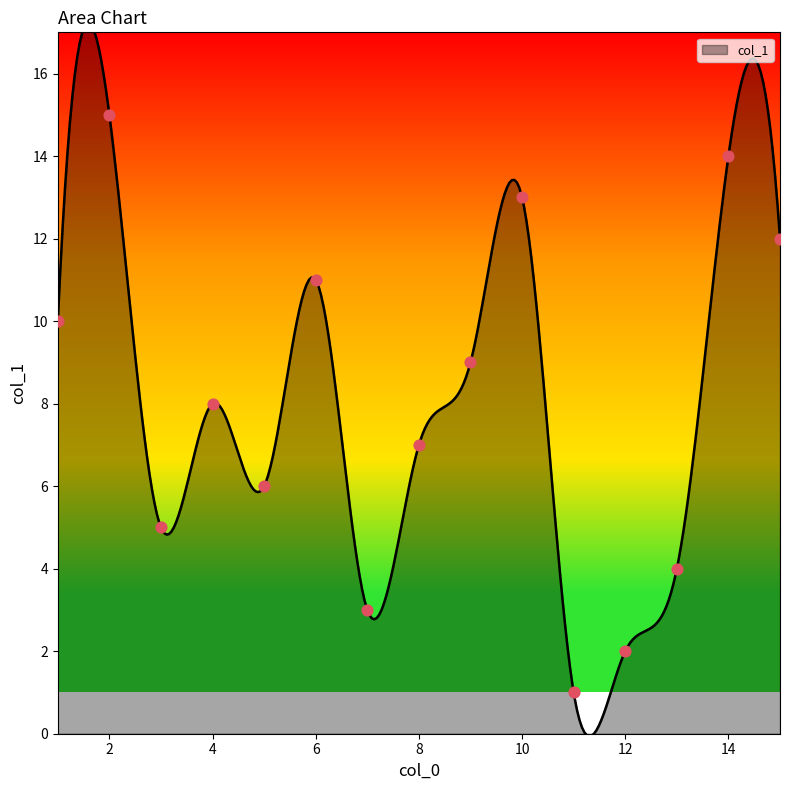

Which has a higher value, 7 or 11?

7